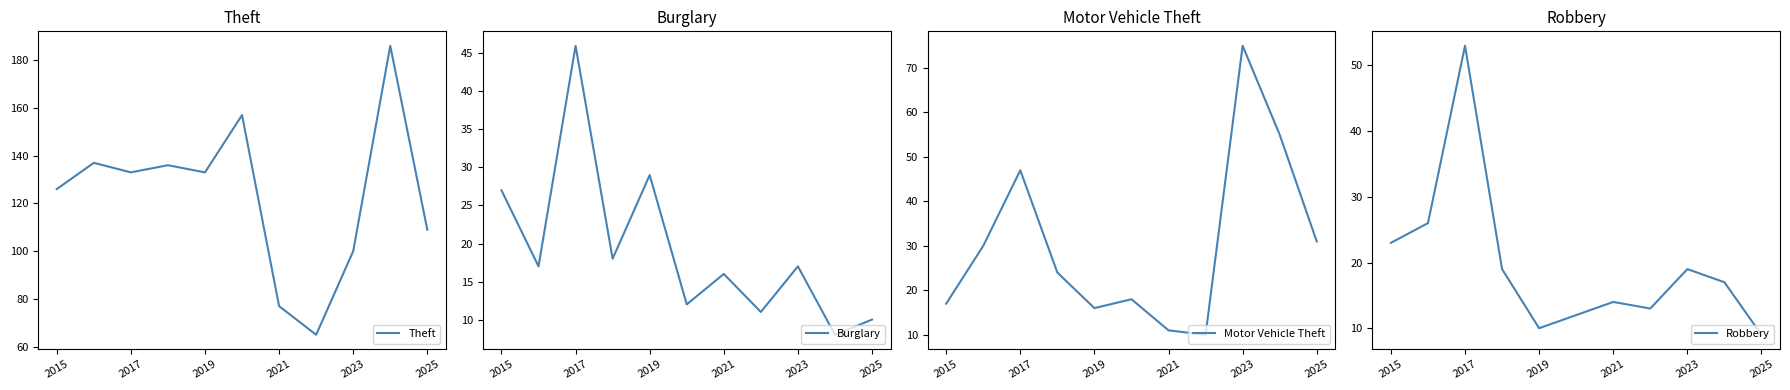

The value of Burglary at 2017 is 23. True or false?

False